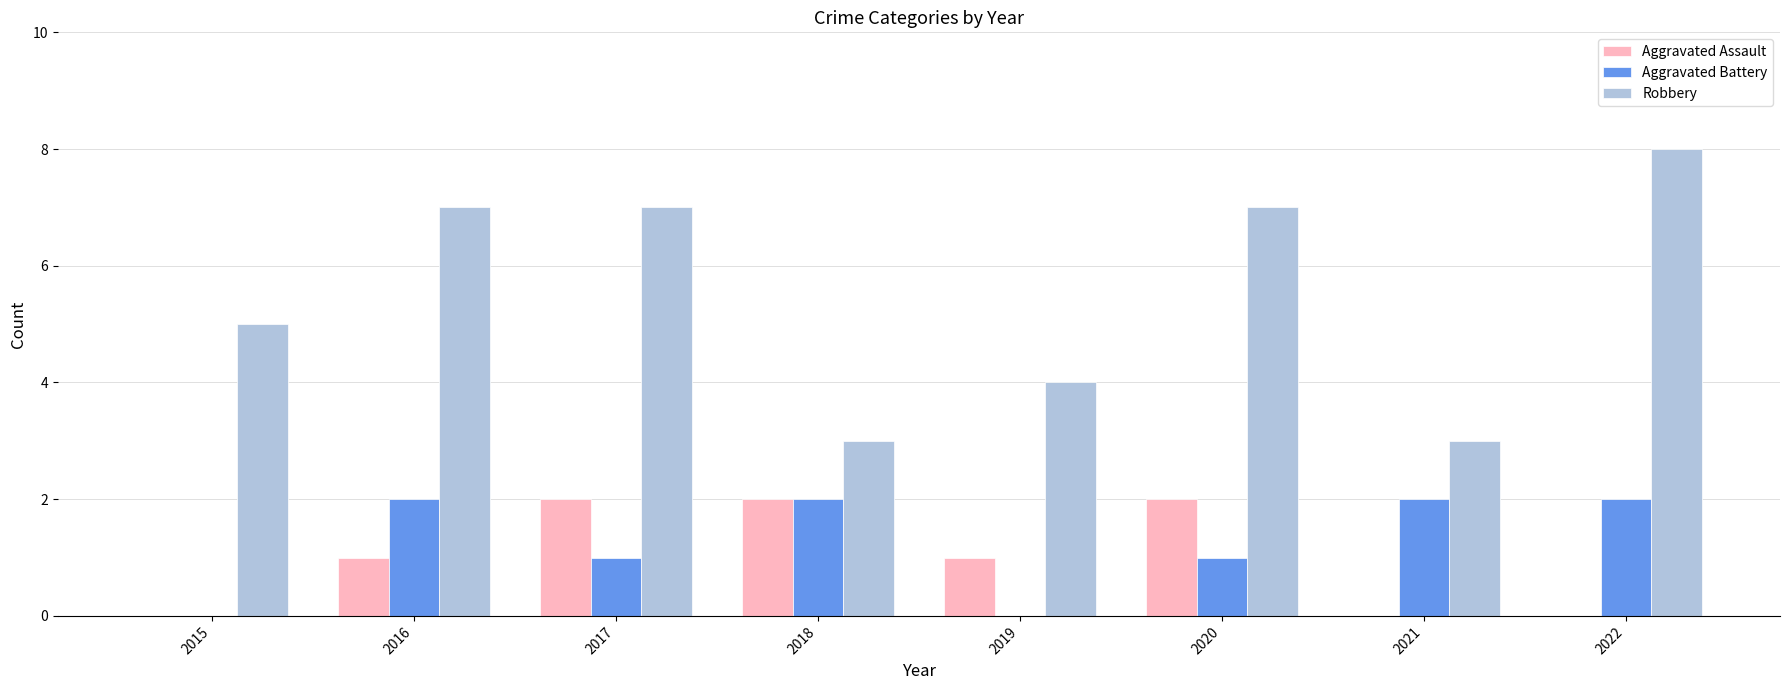

What is the total value across all series at 2018?

7